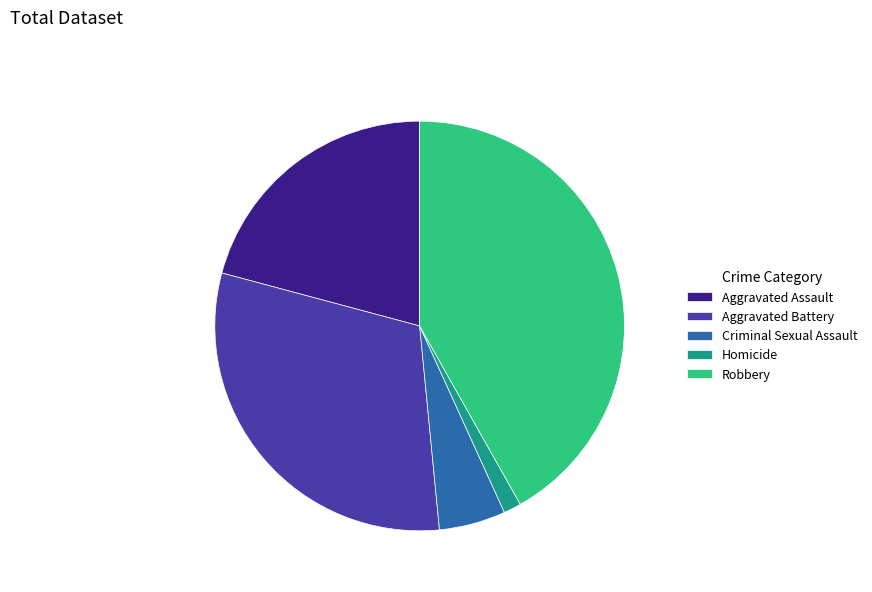

Does Homicide account for over 50% of the chart?

No